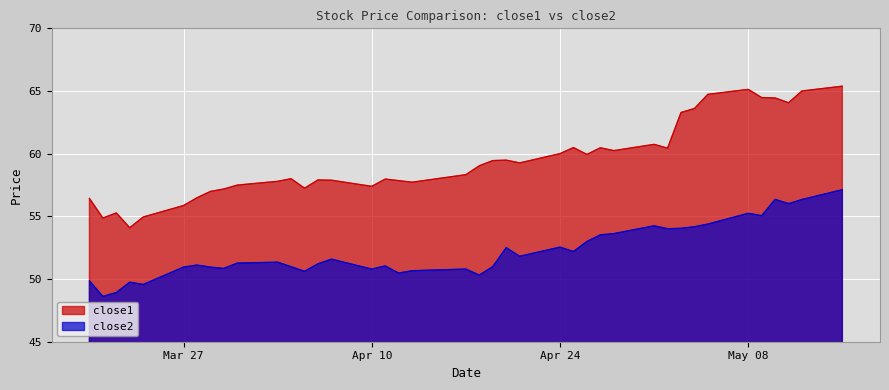

Which series has the widest spread of values?

close1